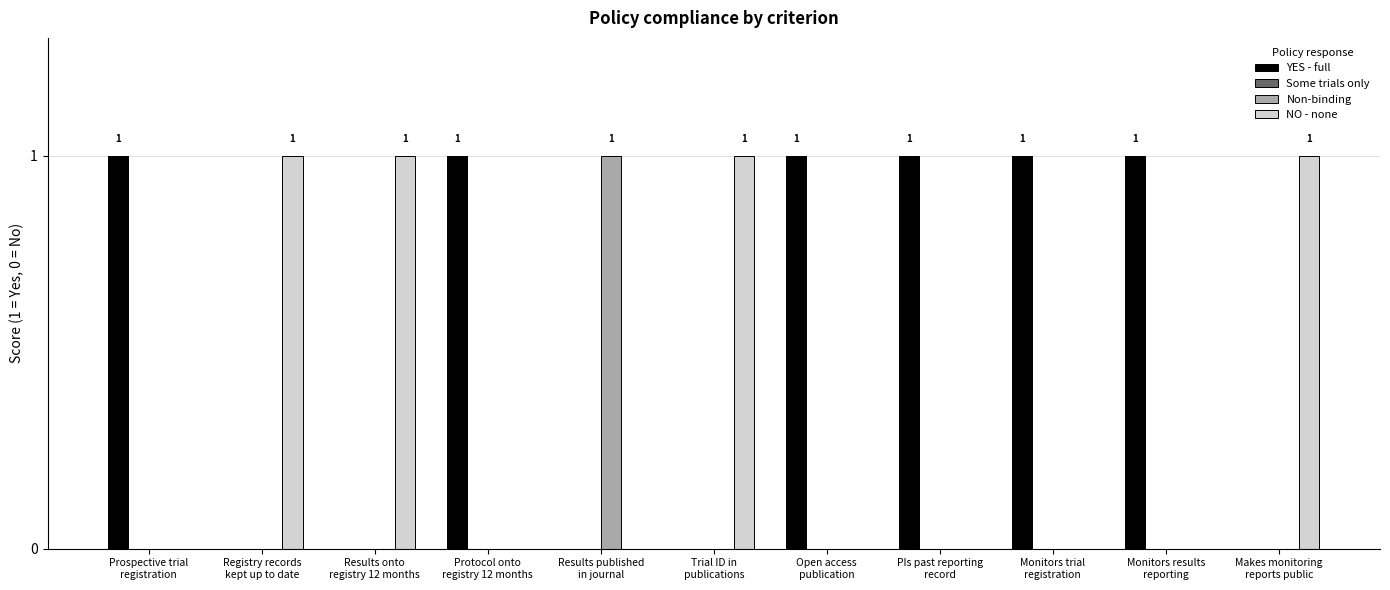

Count the number of categories in the chart.

11